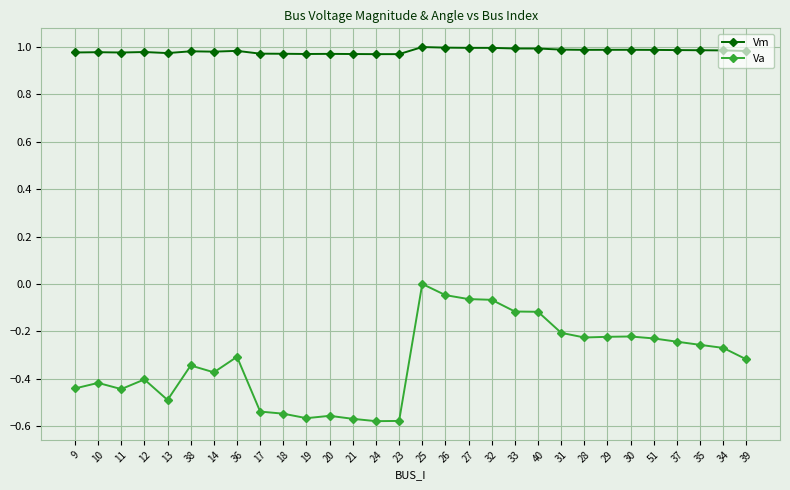

What is the label of the 7th point from the left?

14